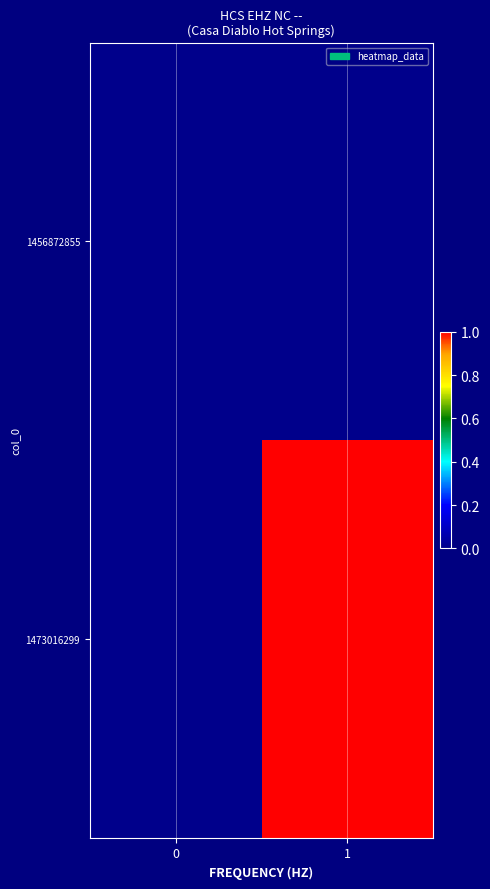

Which has a higher value, 1 or 0?

1